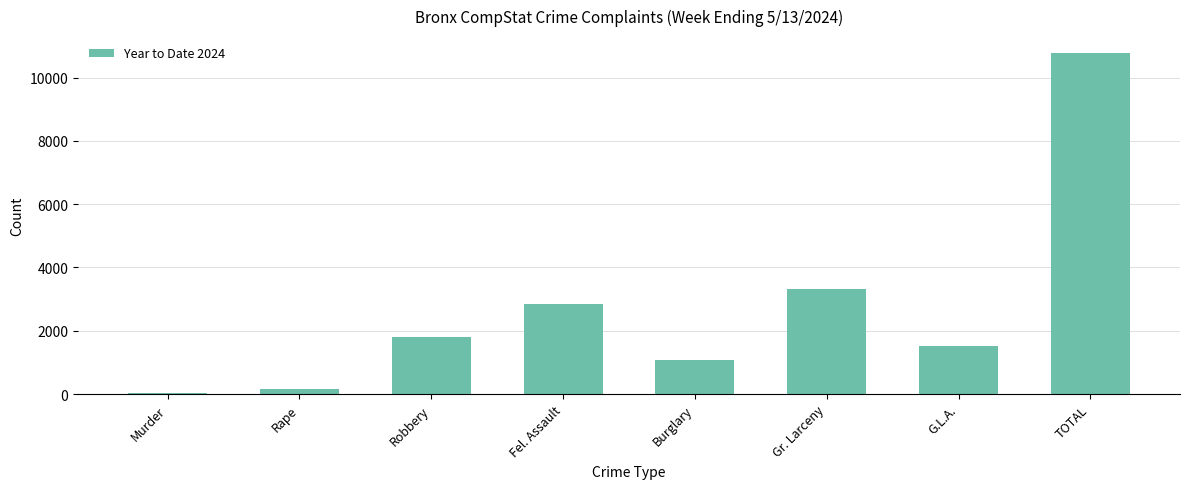

Reading left to right, extract all data points from this chart.

37	157	1811	2843	1080	3332	1510	10770